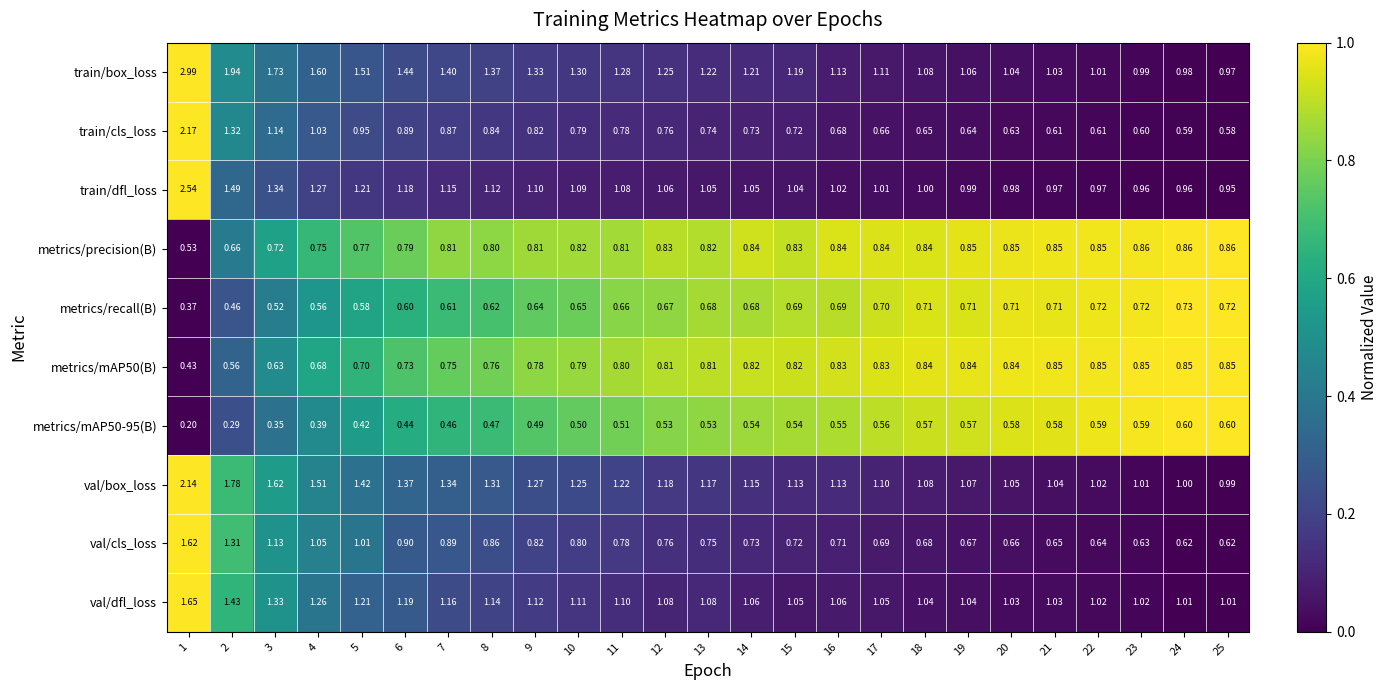

Is the value of val/cls_loss at 10 greater than the value of metrics/mAP50(B) at 5?

Yes